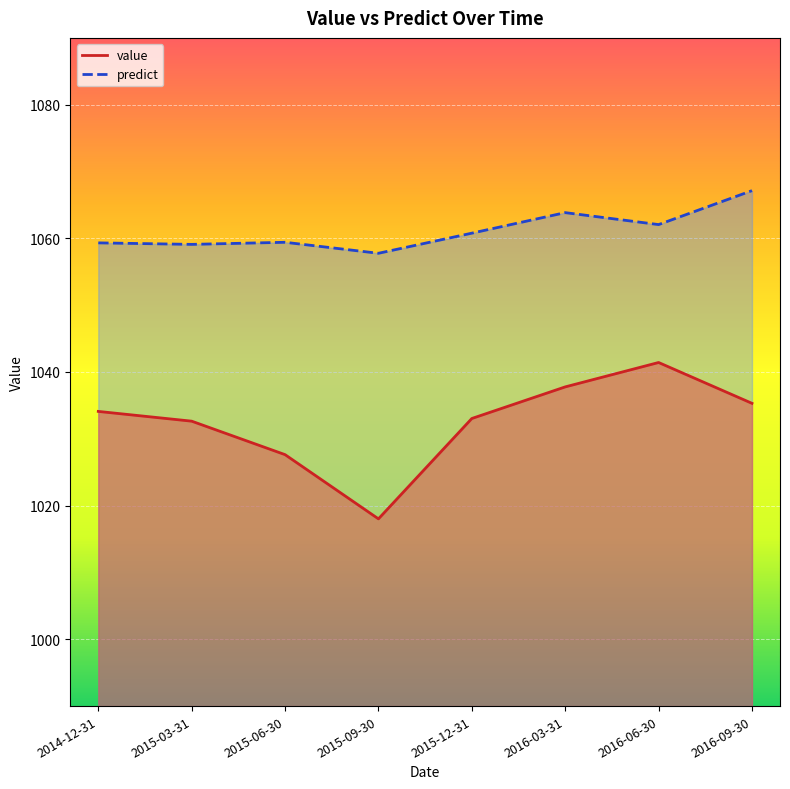

Reading right to left, extract all data points from this chart.

value: 2016-09-30=1035.3	2016-06-30=1041.4	2016-03-31=1037.8	2015-12-31=1033.0	2015-09-30=1018.0	2015-06-30=1027.6	2015-03-31=1032.6	2014-12-31=1034.1
predict: 2016-09-30=1067.1	2016-06-30=1062.1	2016-03-31=1063.8	2015-12-31=1060.8	2015-09-30=1057.8	2015-06-30=1059.4	2015-03-31=1059.1	2014-12-31=1059.3